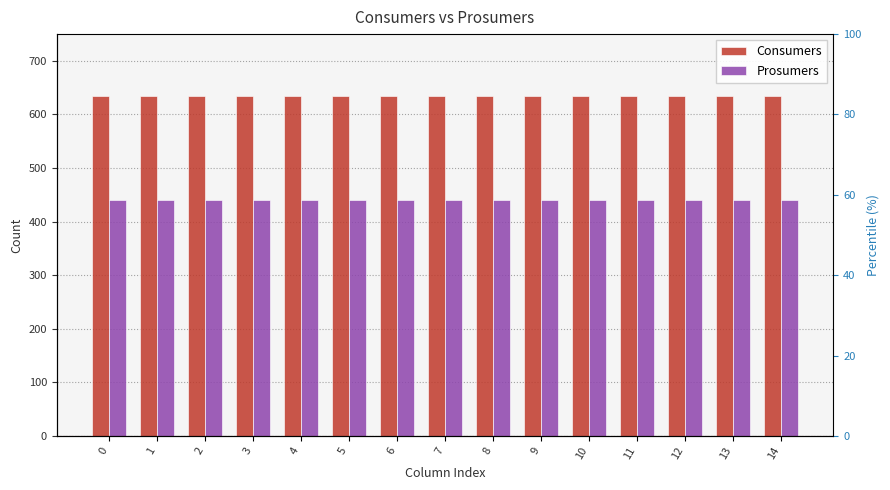

At 10, list the series in order from largest to smallest.

Consumers, Prosumers